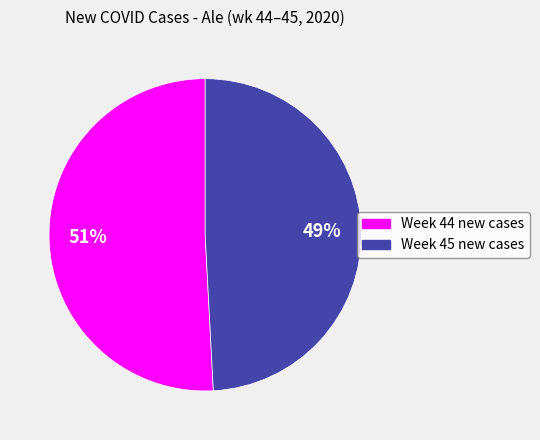

To the nearest percent, what is the difference between the largest and smallest slice percentages?

2%